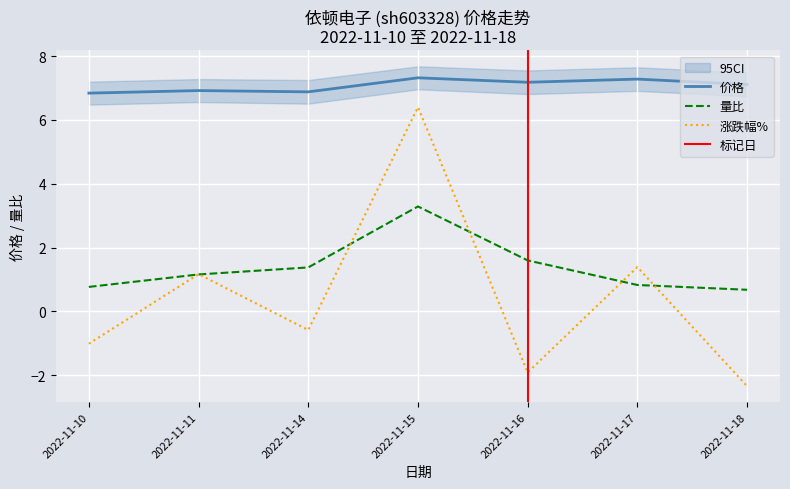

Between 2022-11-10 and 2022-11-14, which is larger?

2022-11-14